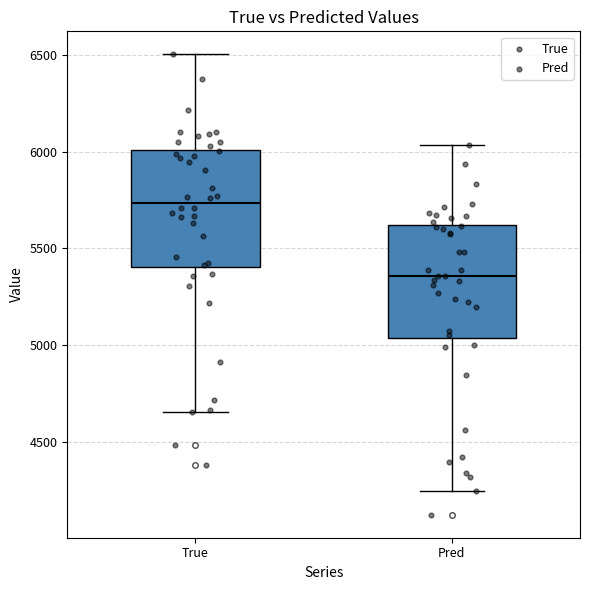

Where does the upper whisker of the box for True end on the y-axis? The values are not printed on the chart, so give them approximately, as read against the axis.

6500